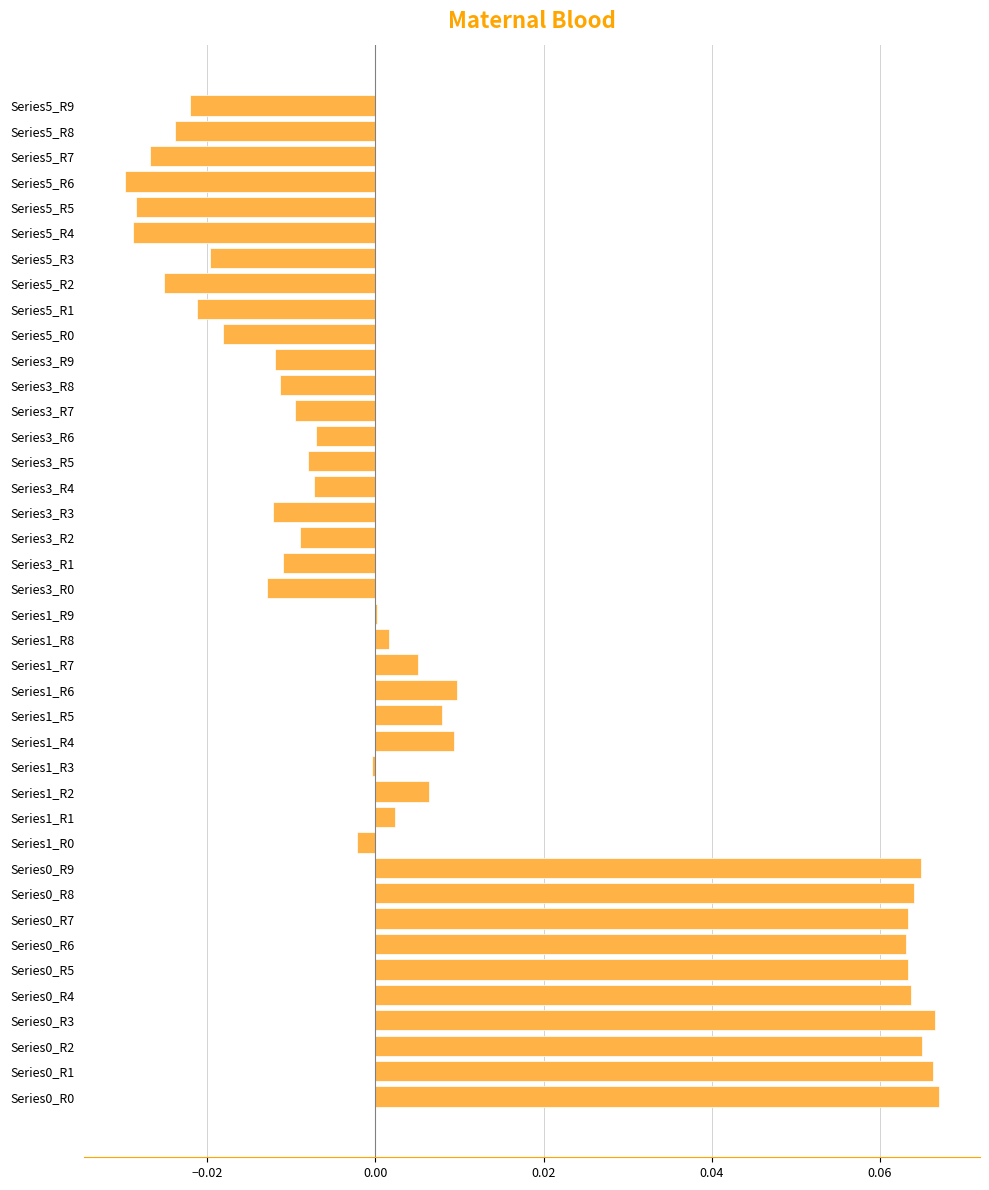

The chart shows a value of -0.0 at Series3_R0. True or false?

True